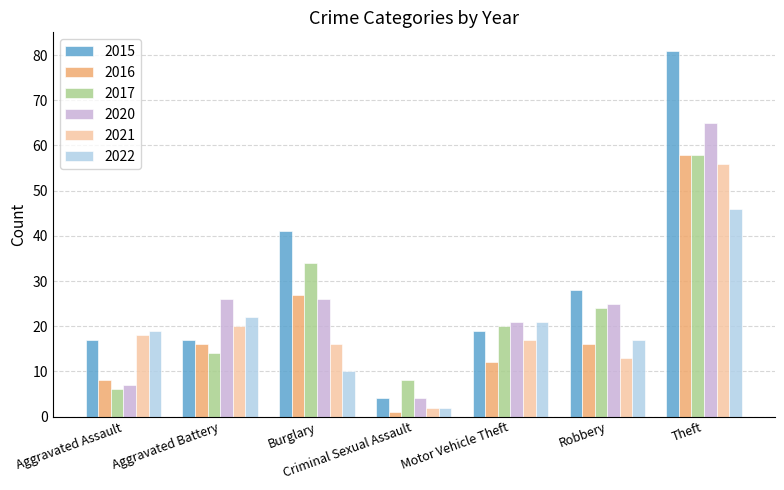

What is the difference between the maximum and second lowest values in the 2015 series?

64